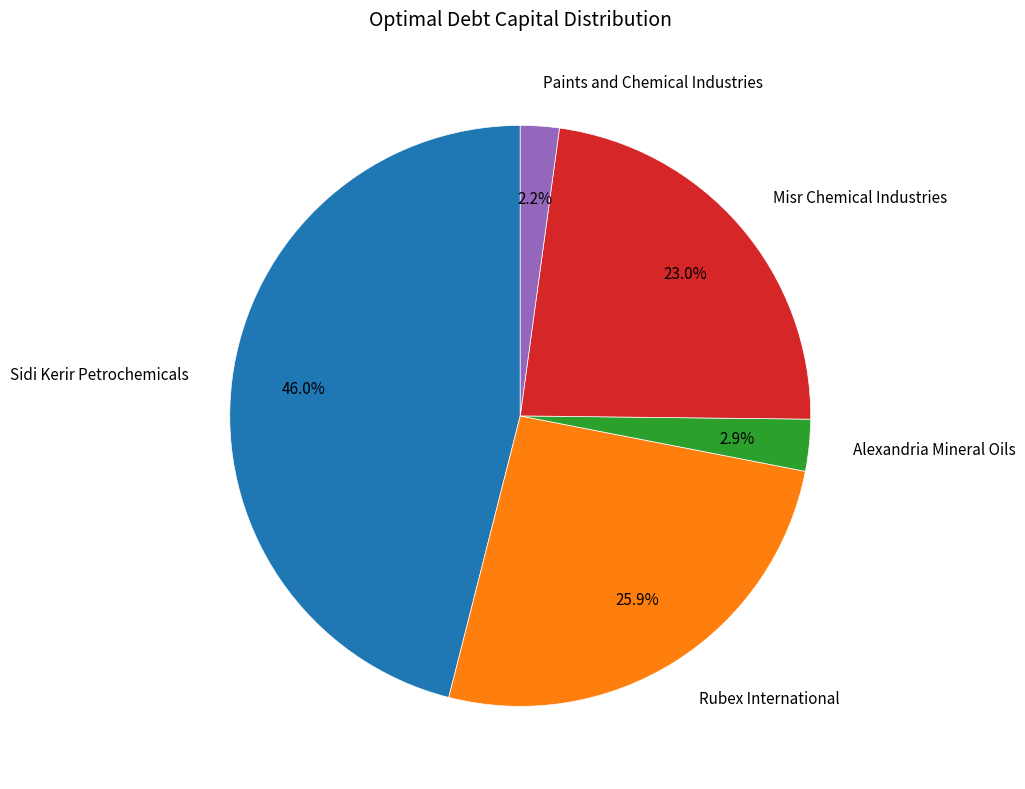

How many slices are in this pie chart?

5